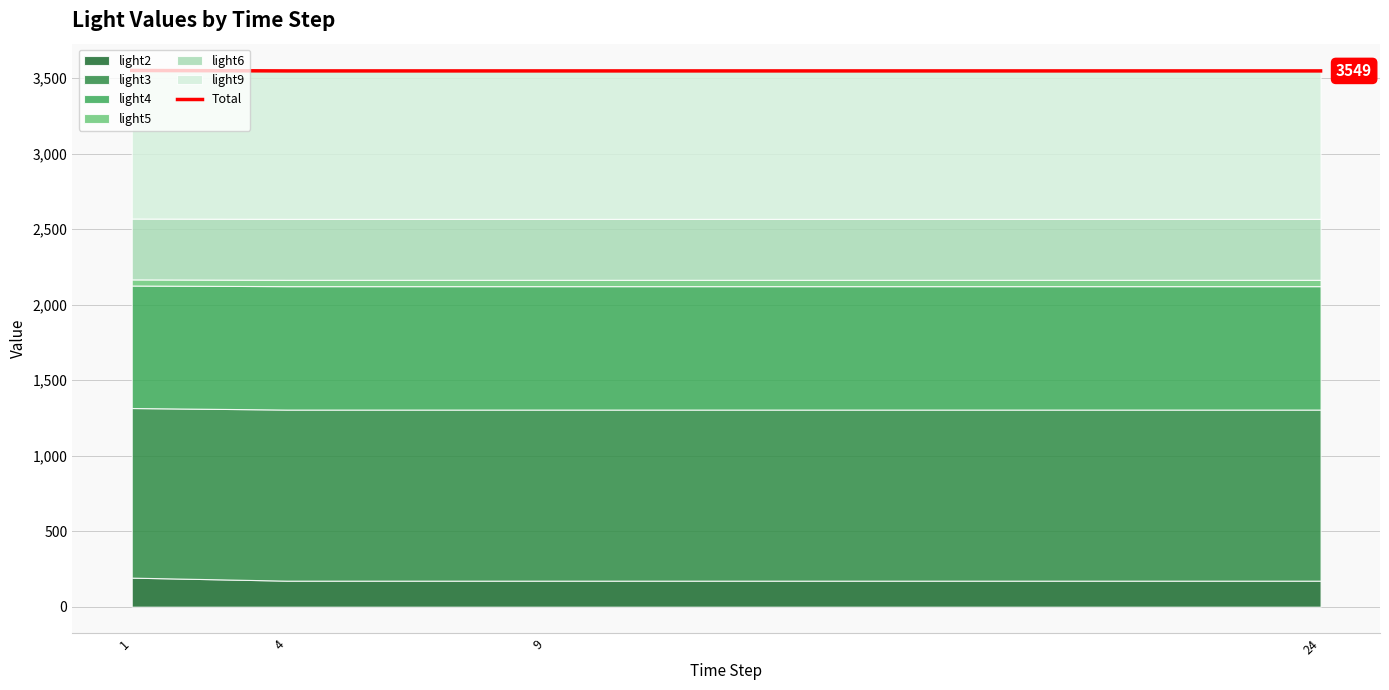

Rank the categories by value from lowest to highest.

4, 9, 24, 1